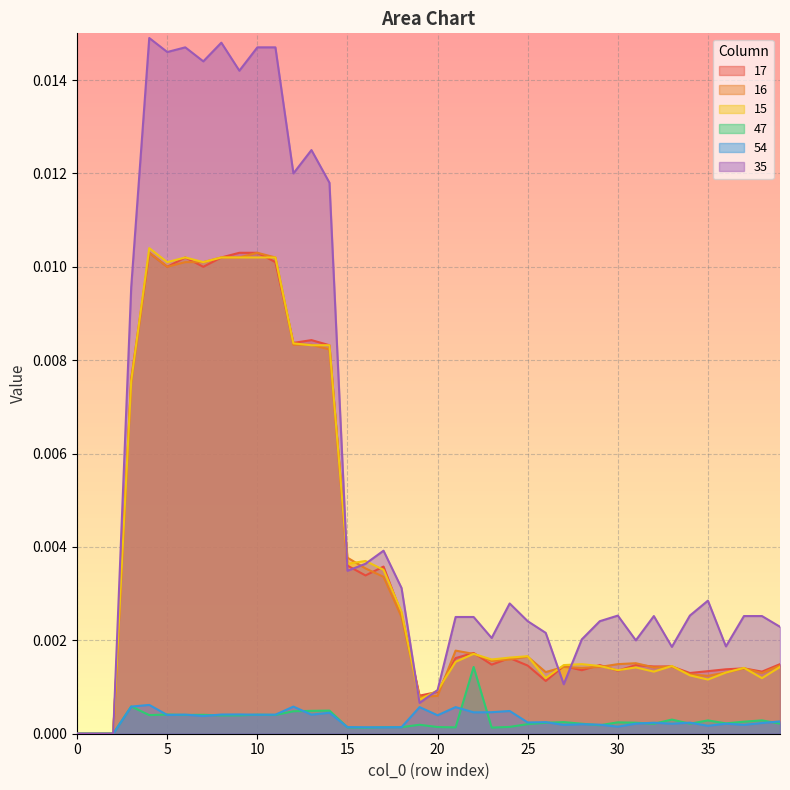

How many series are shown in this chart?

6